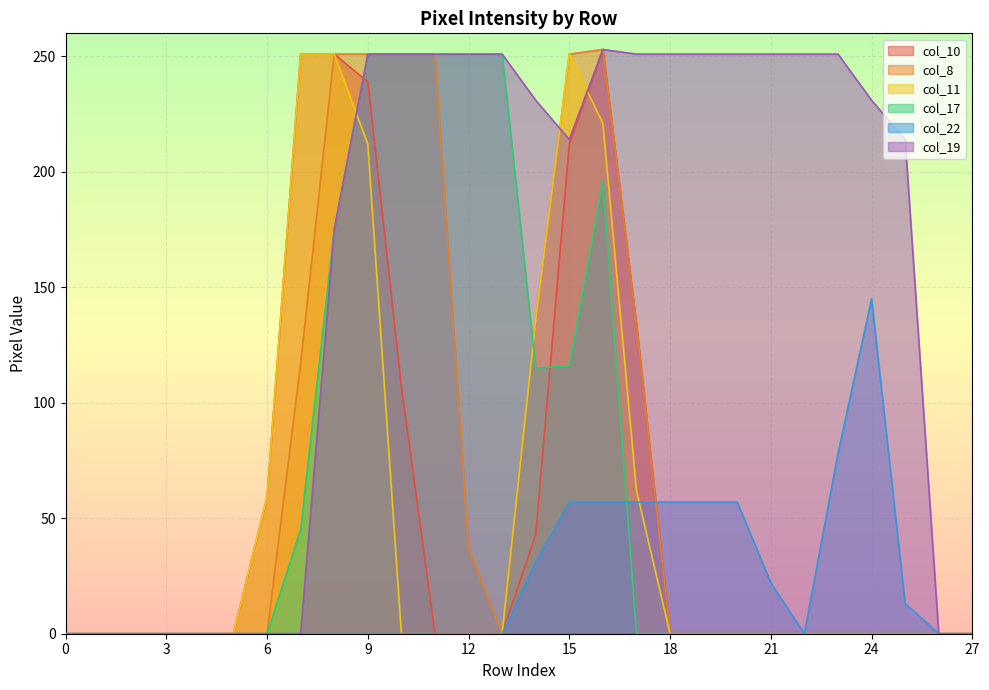

What is the maximum value for col_11?

251